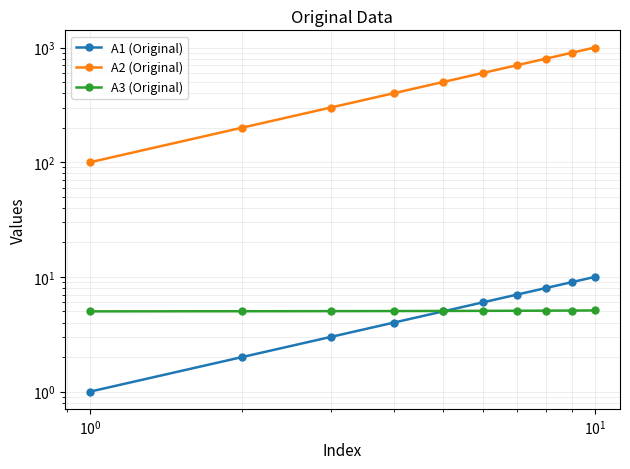

At how many categories does at least one series exceed 997?

1